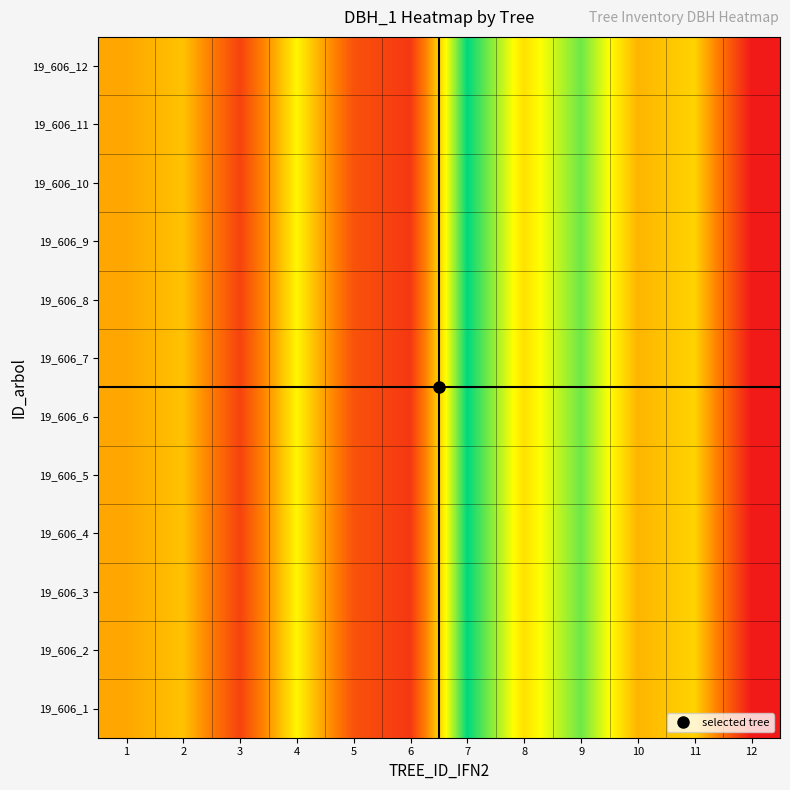

Which label corresponds to the smallest value in the chart?

12